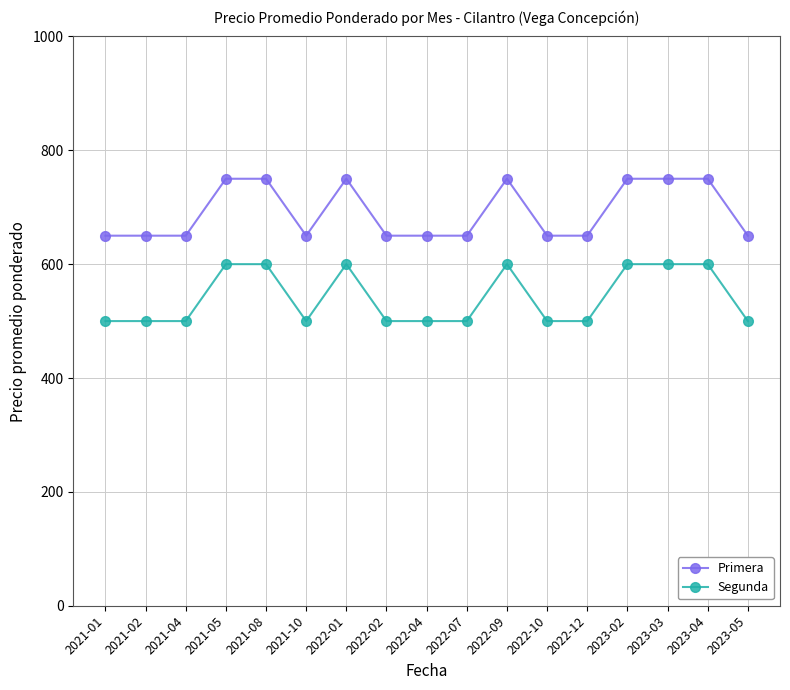

How many data points in Primera are above 650?

7